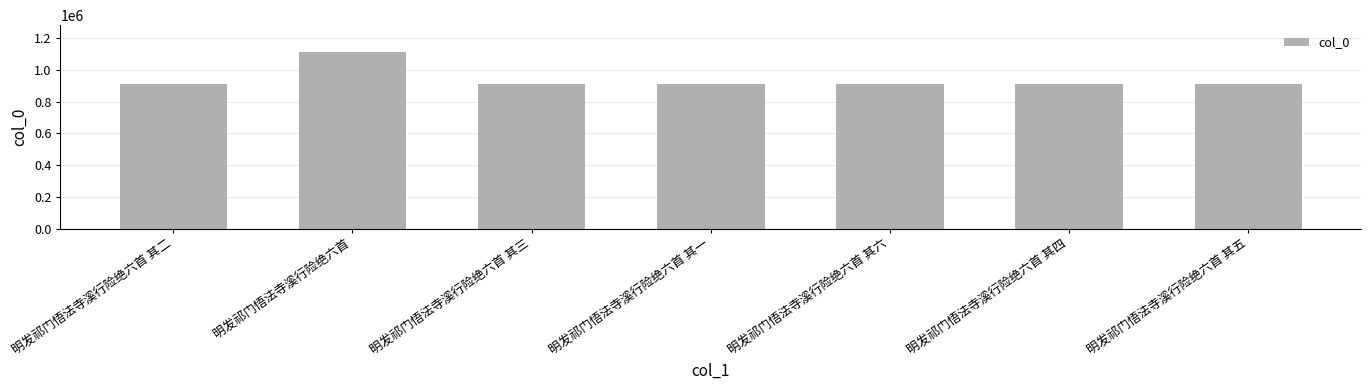

Which category has the highest value across all series?

明发祁门悟法寺溪行险绝六首